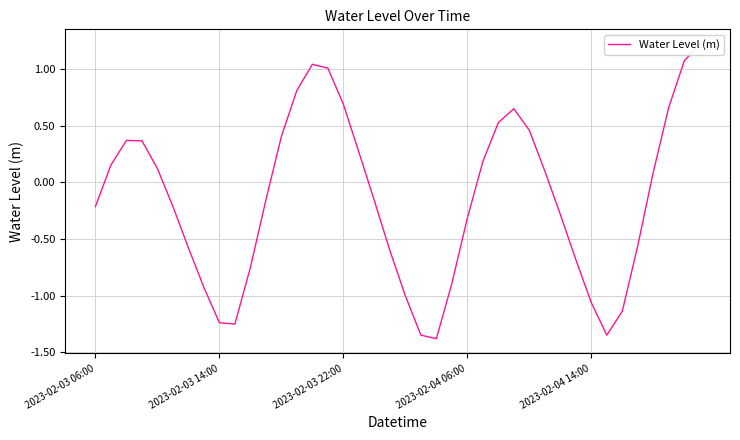

What position from the left is 25?

26